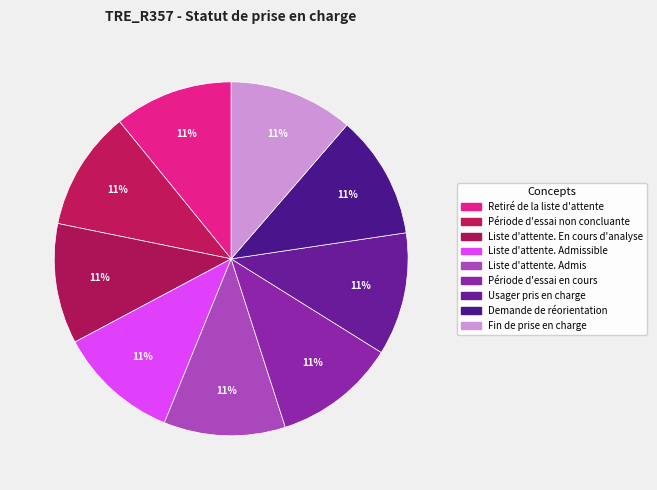

How many segments does this pie chart have?

9